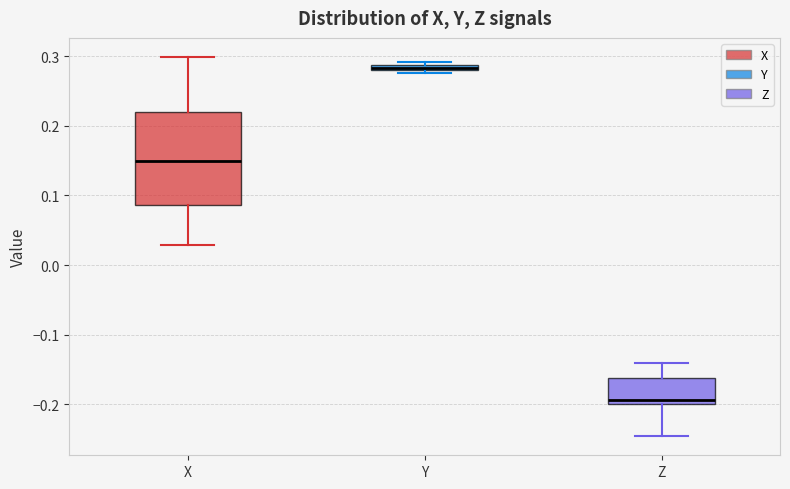

Which box has the lowest median line?

Z